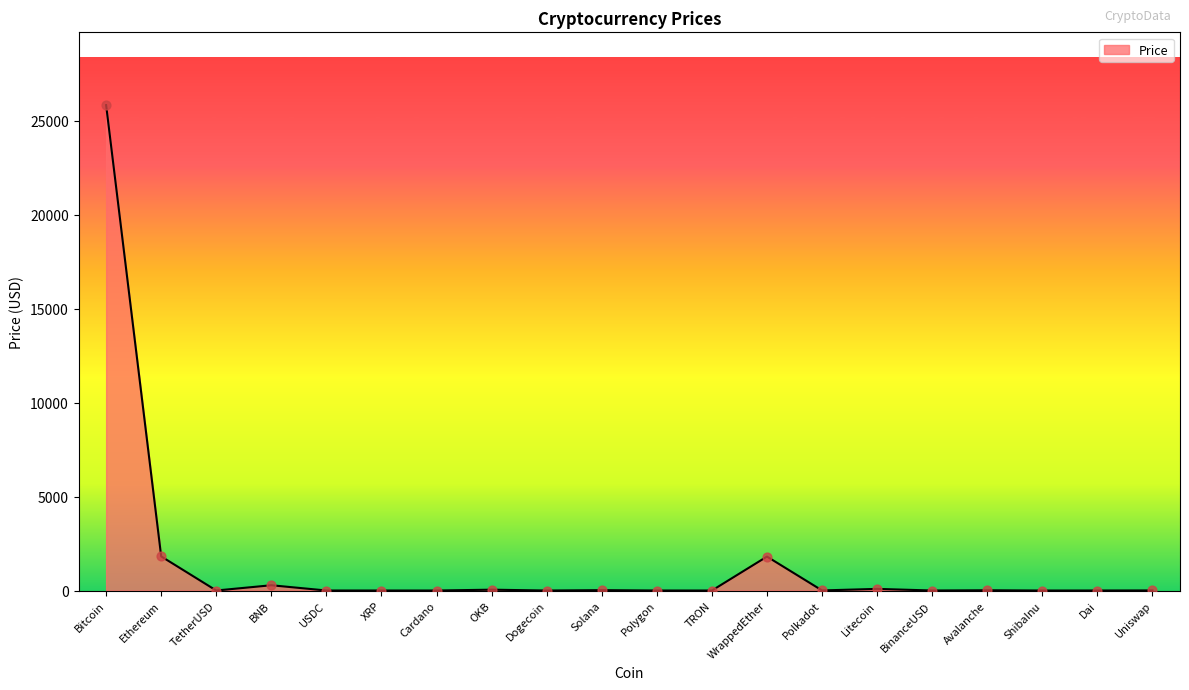

Between Ethereum and Bitcoin, which is larger?

Bitcoin